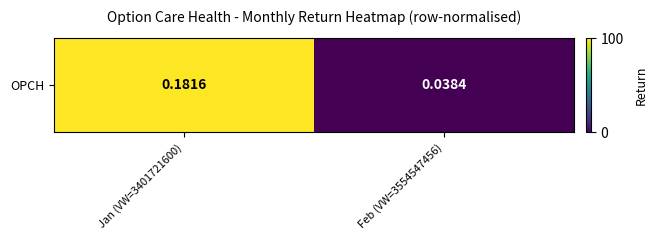

How many data points are less than 100?

1